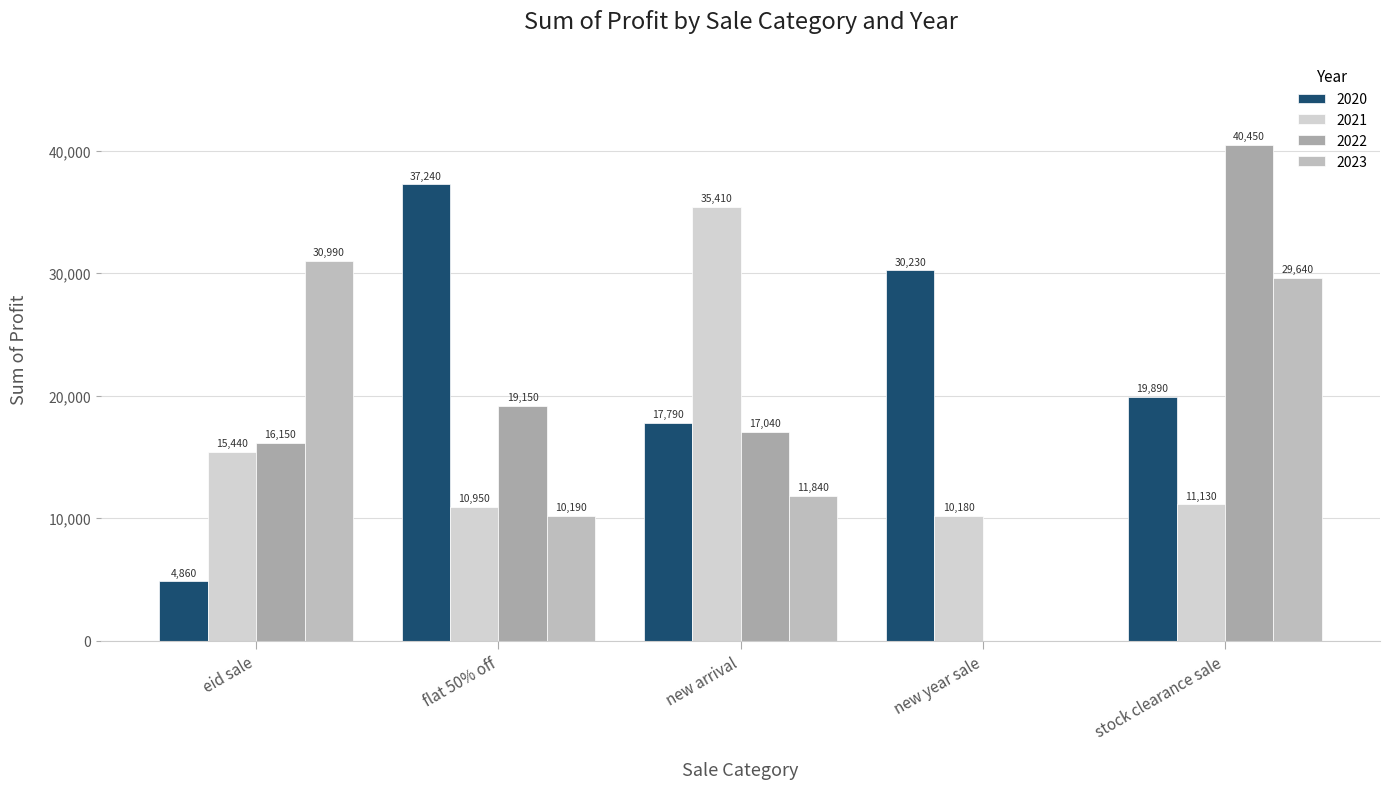

The 2021 series shows 35410 at new arrival. True or false?

True